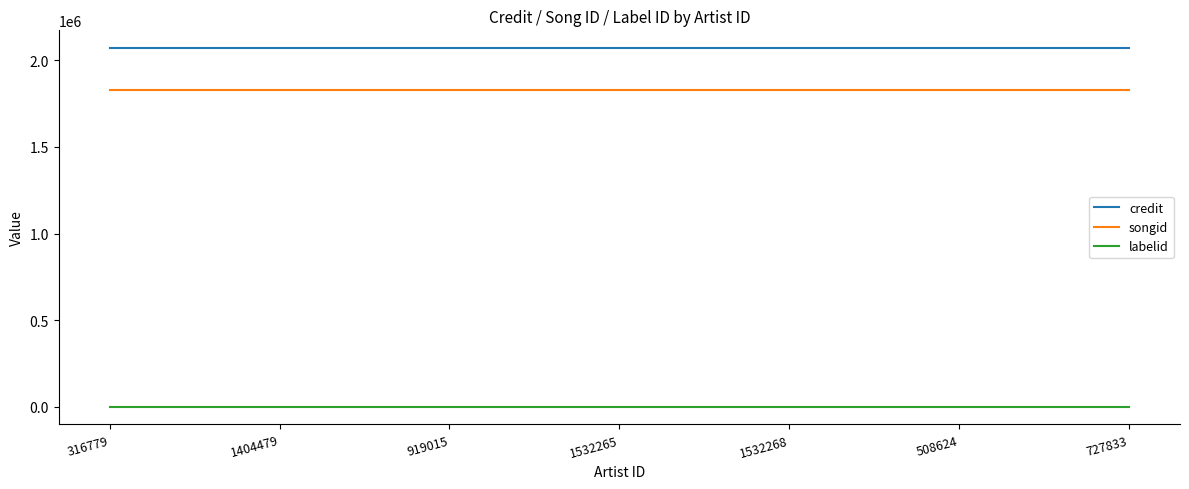

The value of songid at 1532265 is 2439717. True or false?

False